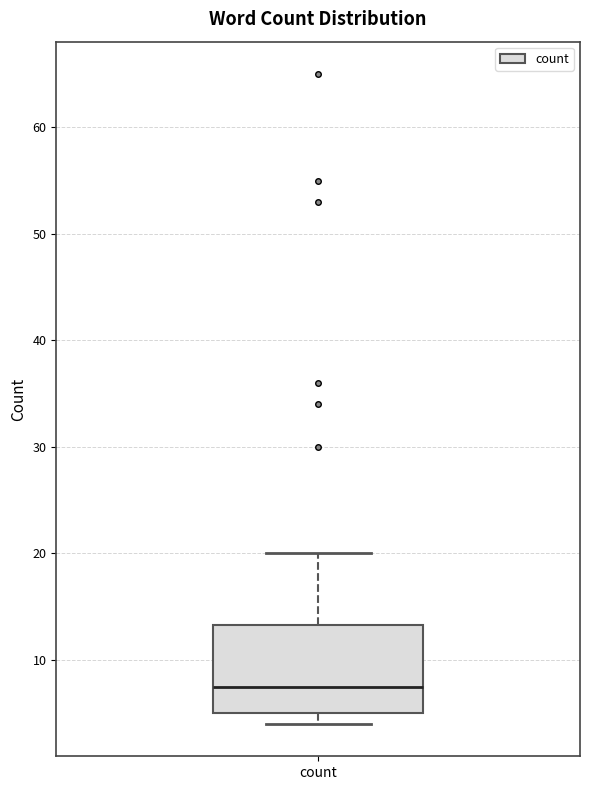

Where does the median line of the box for count sit on the y-axis? The values are not printed on the chart, so give them approximately, as read against the axis.

8